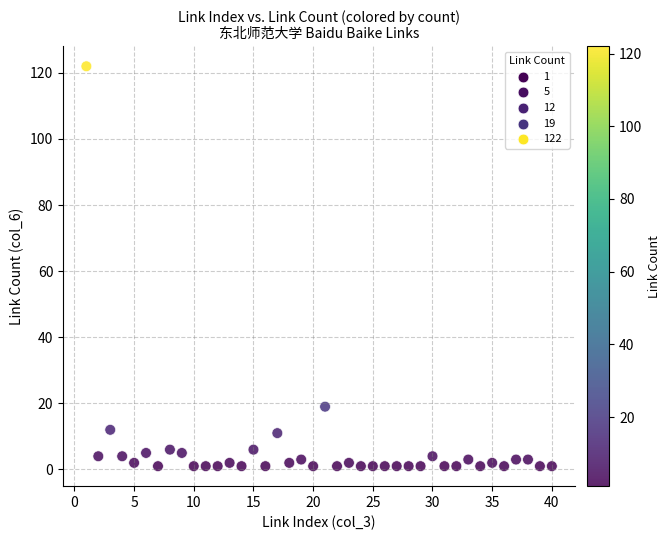

What is the range of Y values (max minus min)?

121